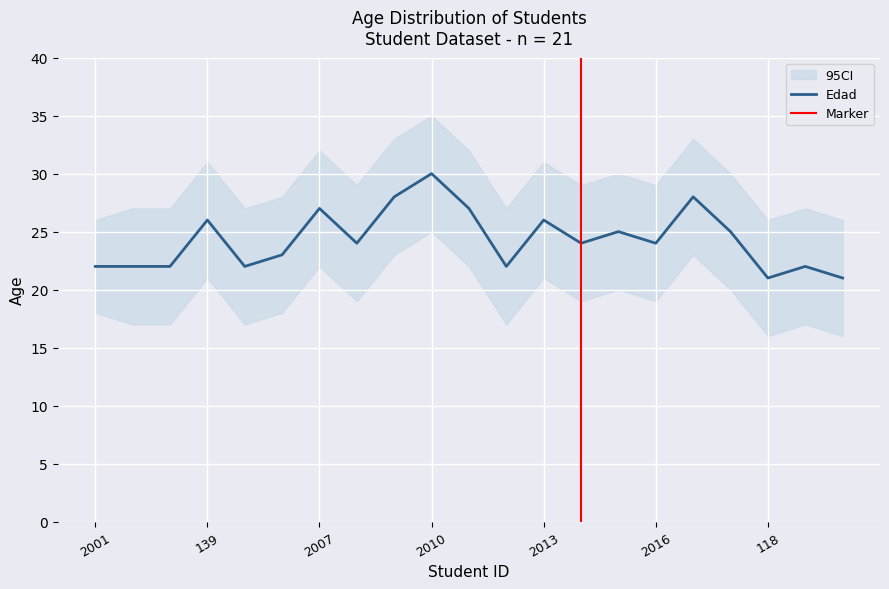

Reading left to right, list all the values displayed in this chart.

Edad: 2001=22	117=22	137=22	139=26	131=22	130=23	2007=27	2008=24	2009=28	2010=30	2011=27	110=22	2013=26	123=24	2015=25	2016=24	2017=28	120=25	118=21	116=22	113=21
Edad_upper: 2001=26	117=27	137=27	139=31	131=27	130=28	2007=32	2008=29	2009=33	2010=35	2011=32	110=27	2013=31	123=29	2015=30	2016=29	2017=33	120=30	118=26	116=27	113=26
Edad_lower: 2001=18	117=17	137=17	139=21	131=17	130=18	2007=22	2008=19	2009=23	2010=25	2011=22	110=17	2013=21	123=19	2015=20	2016=19	2017=23	120=20	118=16	116=17	113=16